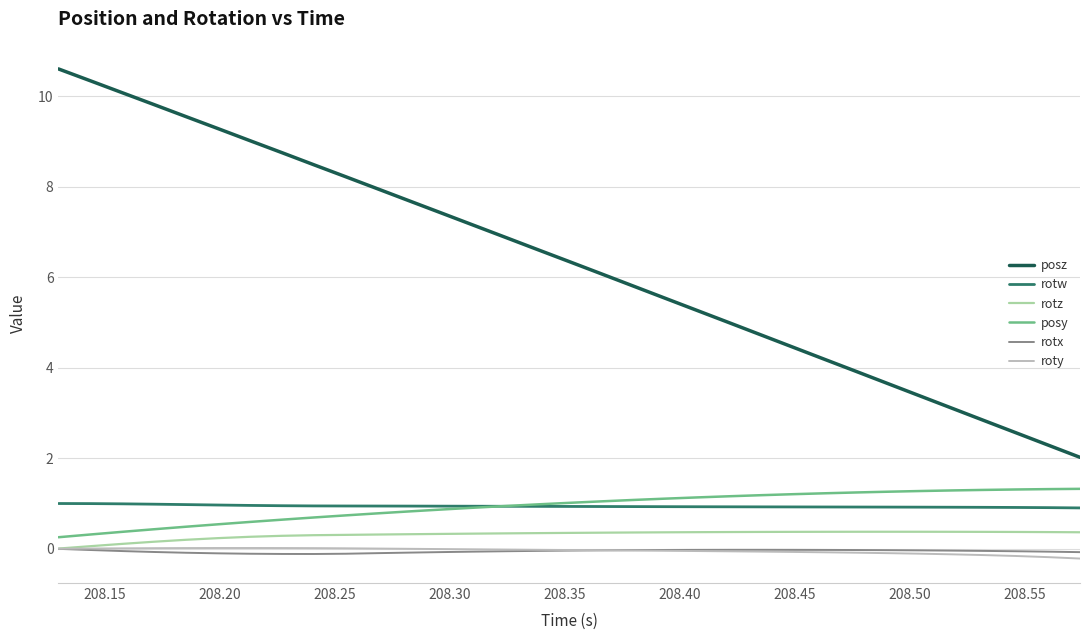

Which series has the largest total across all categories?

posz